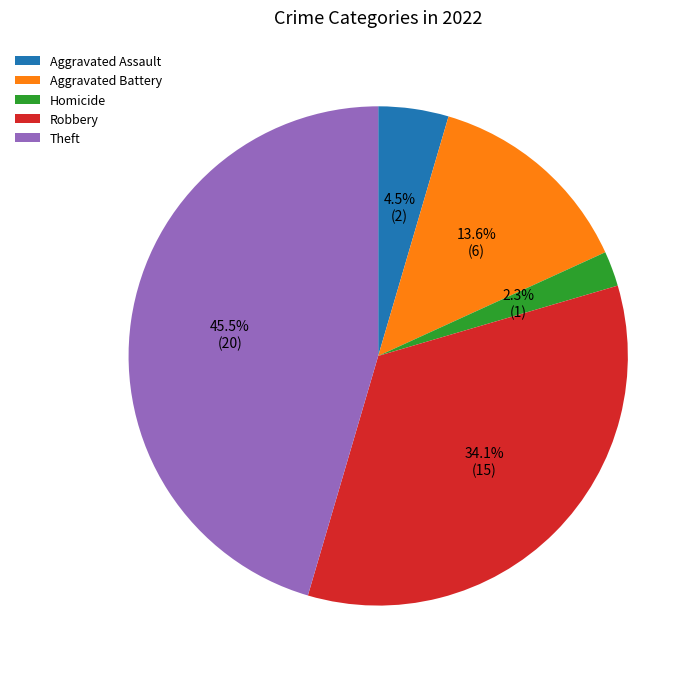

Which has a higher value, Homicide or Theft?

Theft